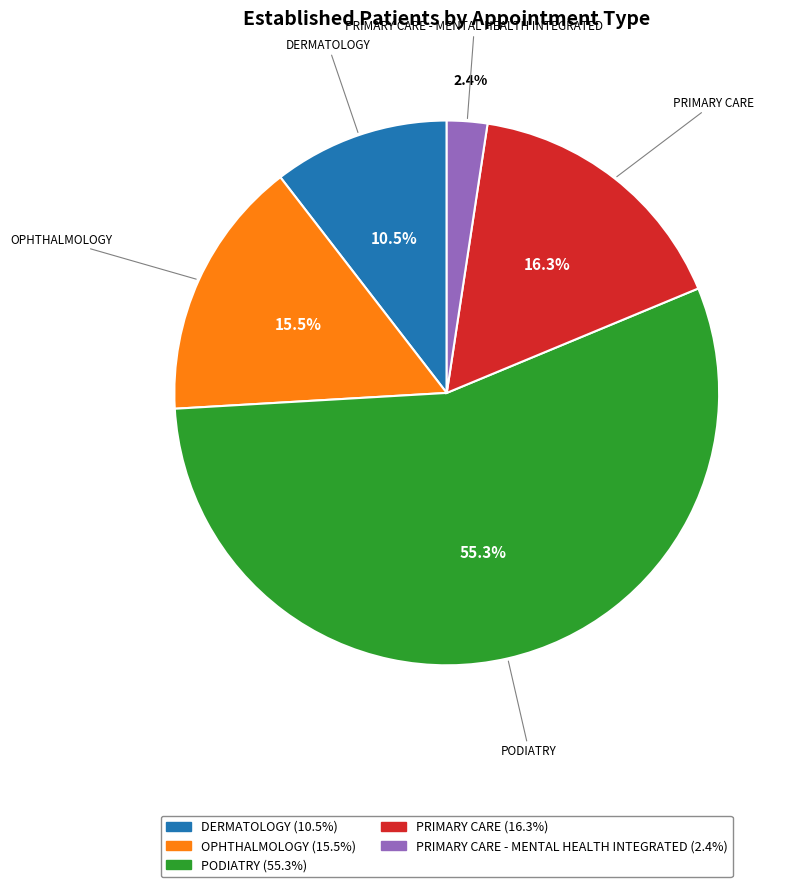

Rank the categories by value from highest to lowest.

PODIATRY, PRIMARY CARE, OPHTHALMOLOGY, DERMATOLOGY, PRIMARY CARE - MENTAL HEALTH INTEGRATED